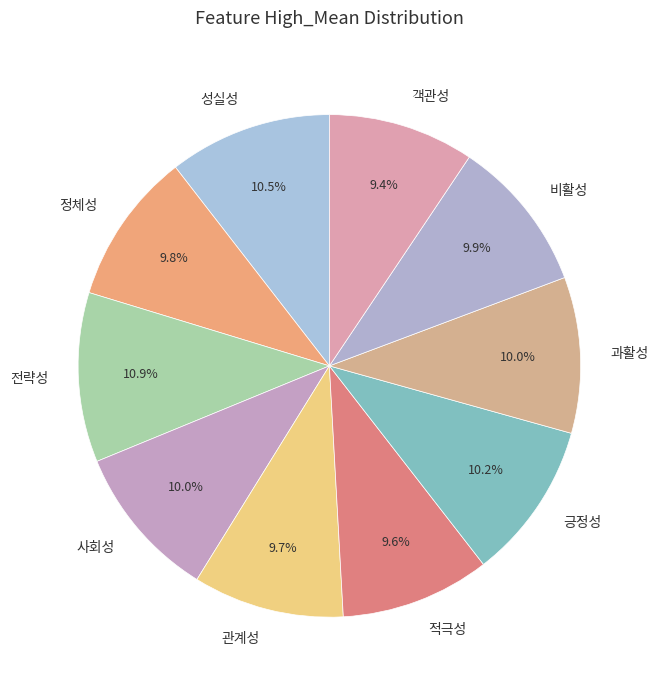

True or false: 정체성 accounts for 10% of the total.

True